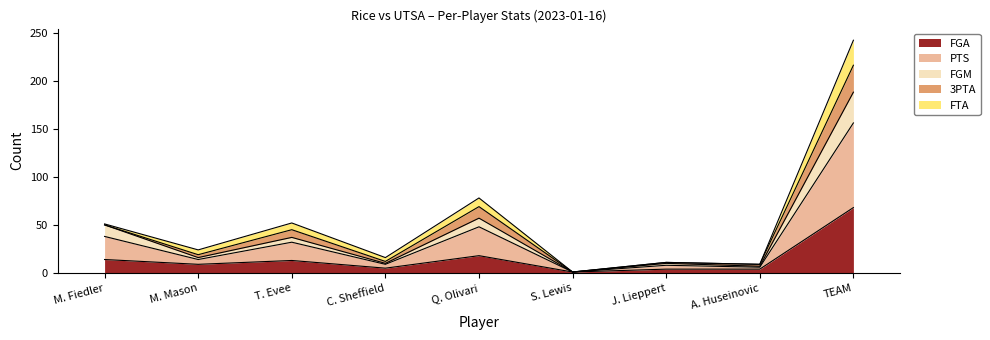

What is the total value across all series at J. Lieppert?

11